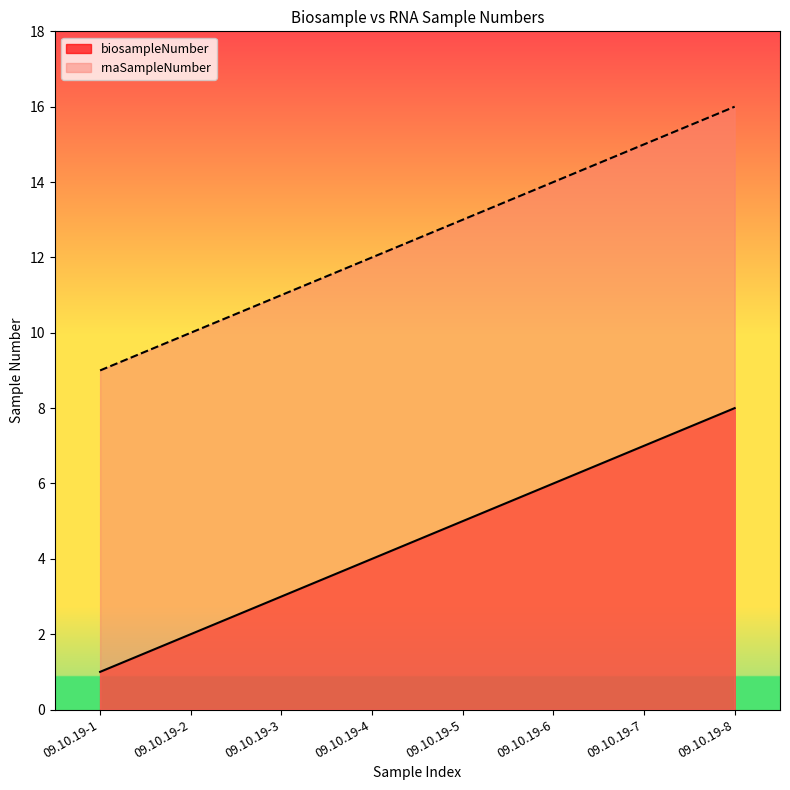

What is the sum of all rnaSampleNumber values?

100